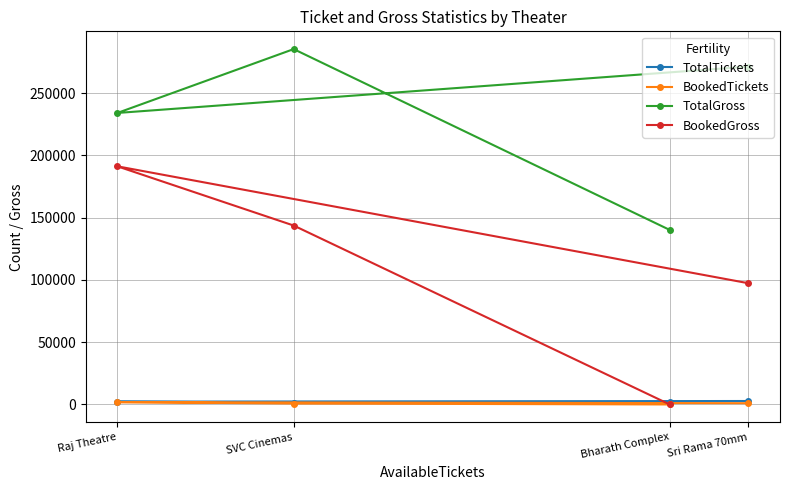

What is the difference between the maximum and minimum values in the BookedGross series?

191146